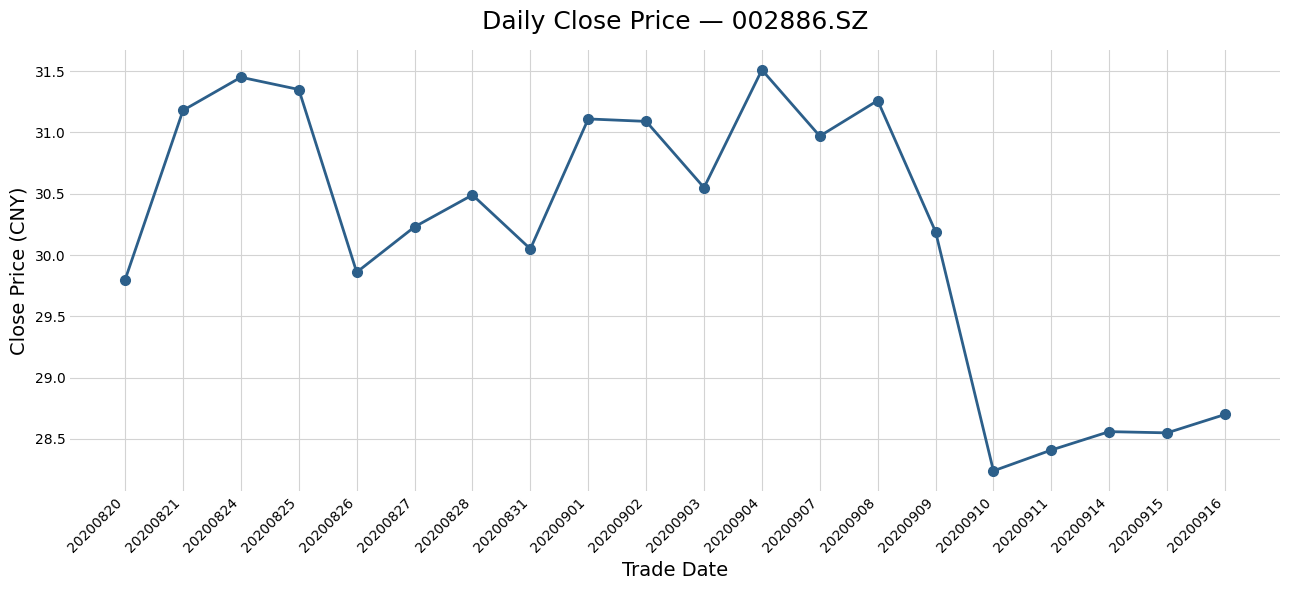

Read the value at 20200911.

28.4